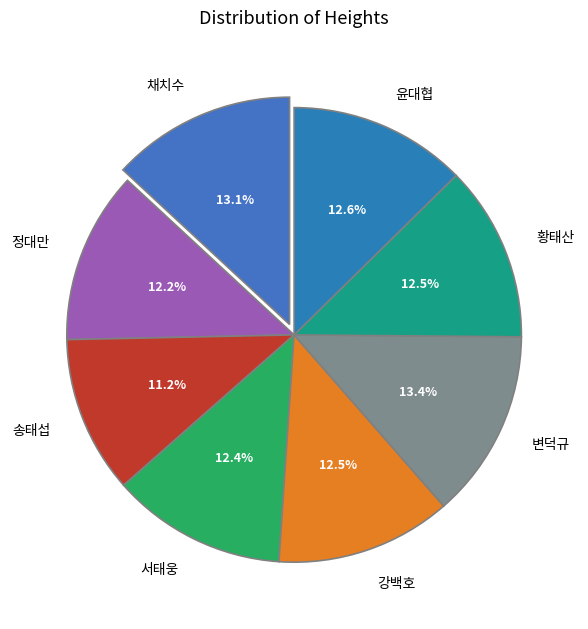

How many segments does this pie chart have?

8